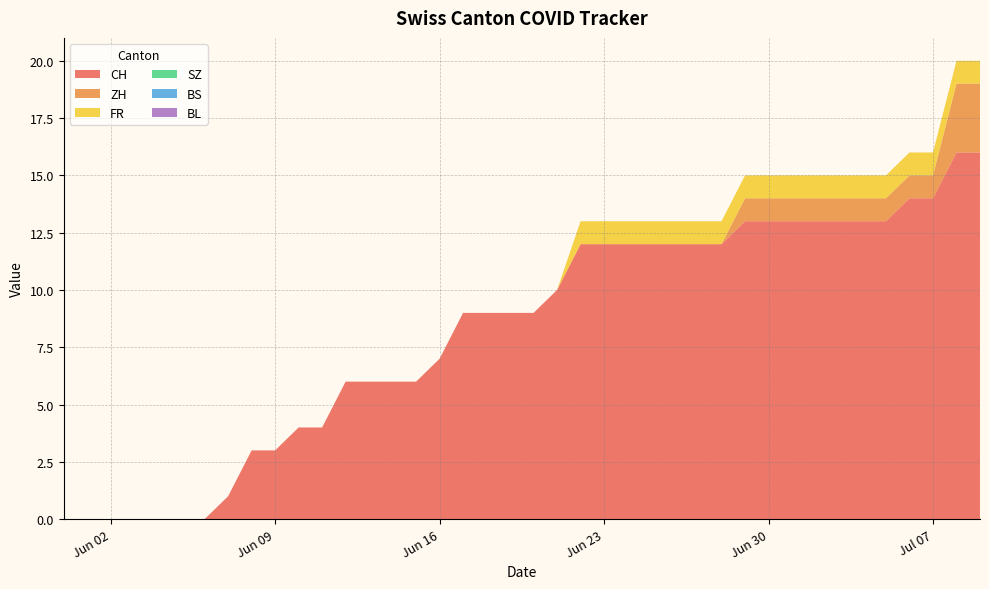

Does the chart have visible grid lines?

Yes